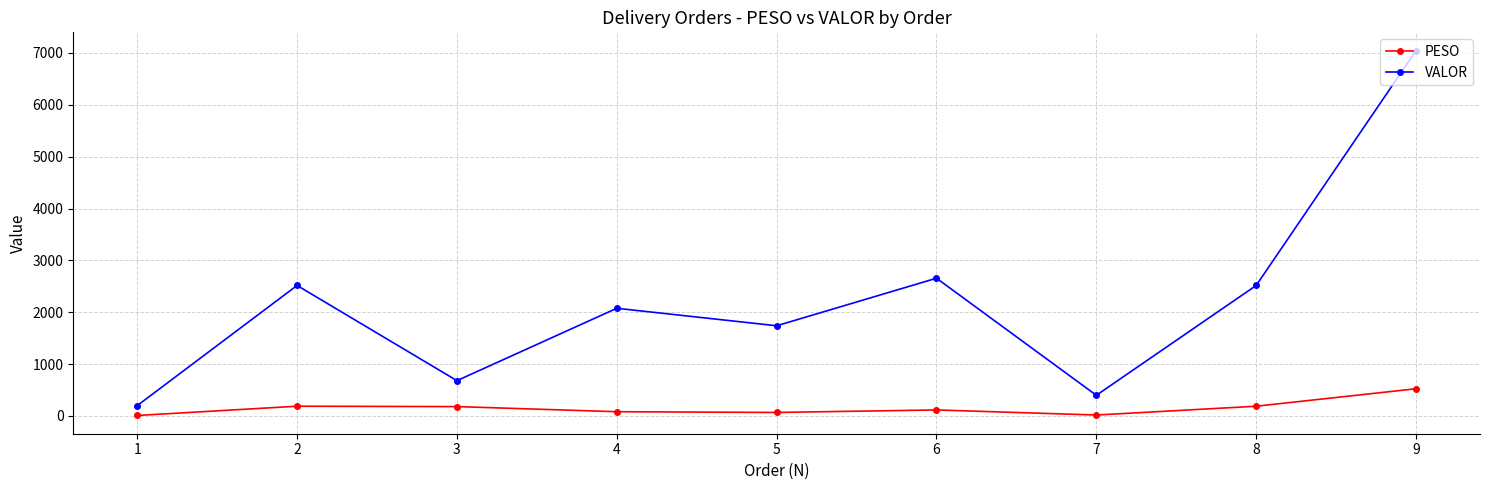

What is the difference between the PESO values at 4 and 6?

34.3